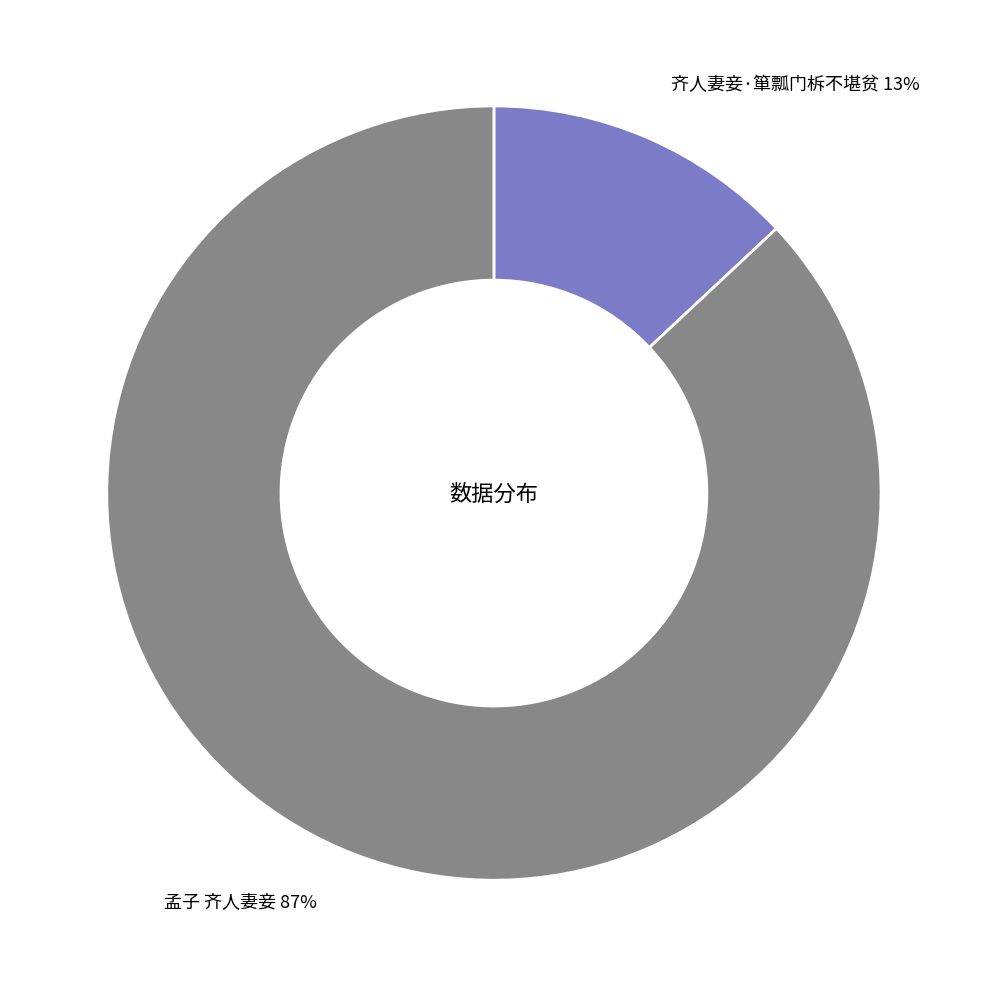

Is the sum of 孟子 齐人妻妾 and 齐人妻妾·箪瓢门柝不堪贫 greater than half?

Yes